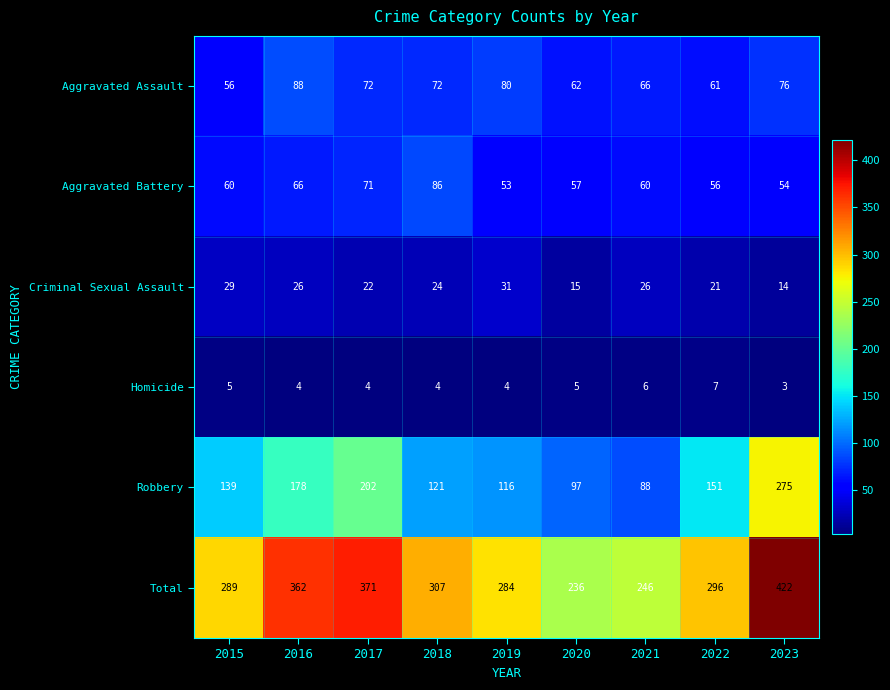

How many distinct data groups are displayed?

6